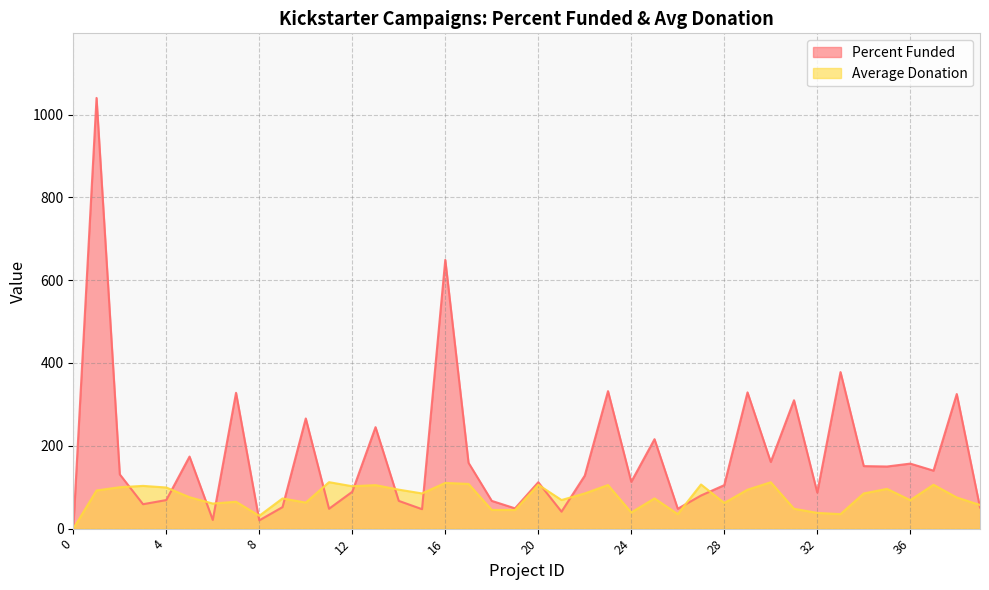

Reading right to left, list all the values displayed in this chart.

Percent Funded: 51.0	325.0	140.0	157.0	150.0	151.0	378.0	87.0	310.0	161.0	329.0	105.0	80.0	48.0	216.0	113.0	332.0	128.0	41.0	112.0	49.0	67.0	159.0	649.0	47.0	67.0	245.0	89.0	48.0	266.0	52.0	20.0	328.0	21.0	174.0	69.0	59.0	131.0	1040.0	0.0
Average Donation: 57.1	75.3	106.0	68.8	96.0	85.0	35.0	38.0	48.0	112.0	94.0	62.0	106.6	35.0	73.0	39.0	105.2	85.0	69.1	106.0	45.0	45.1	108.0	110.4	85.0	94.2	105.0	102.3	112.2	62.9	72.9	31.0	64.9	60.6	75.8	99.3	103.2	100.0	92.2	0.0